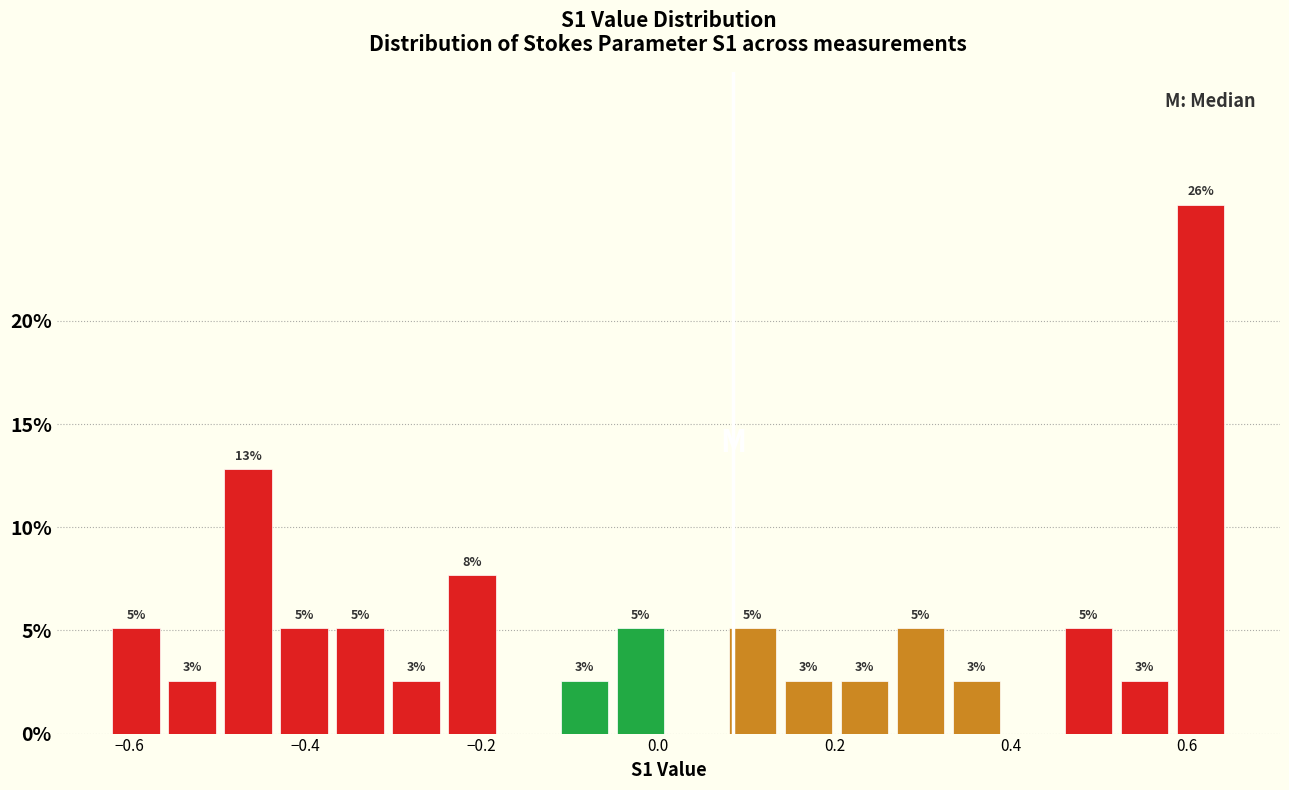

Read against the x-axis, roughly where is the centre of the tallest bar?

0.62